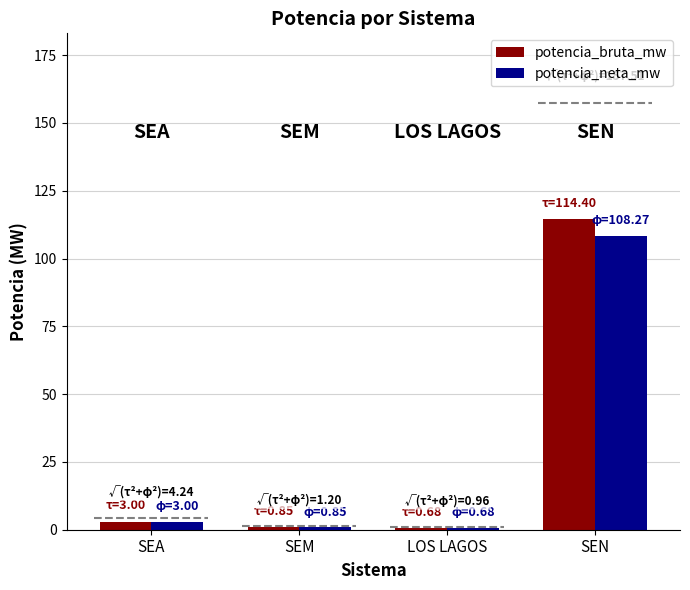

Which series has the largest range (max minus min)?

potencia_bruta_mw